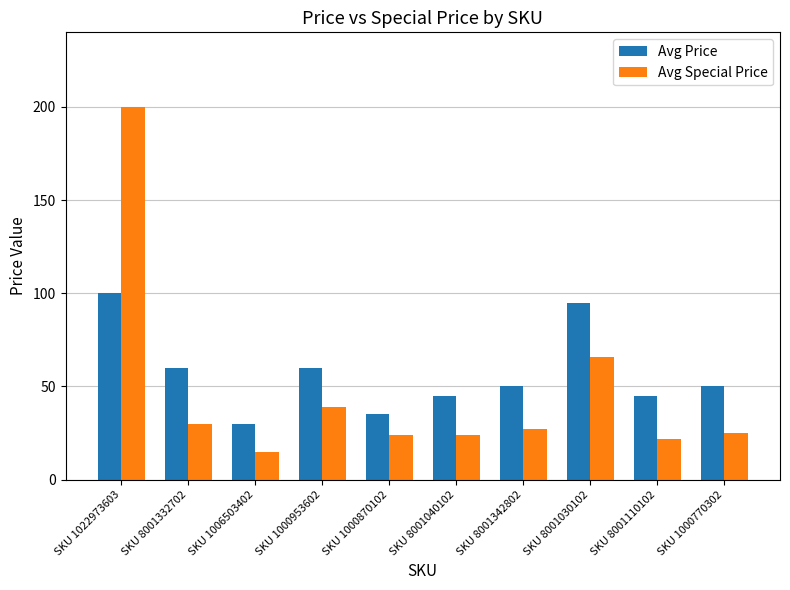

How many categories are shown in the chart?

10